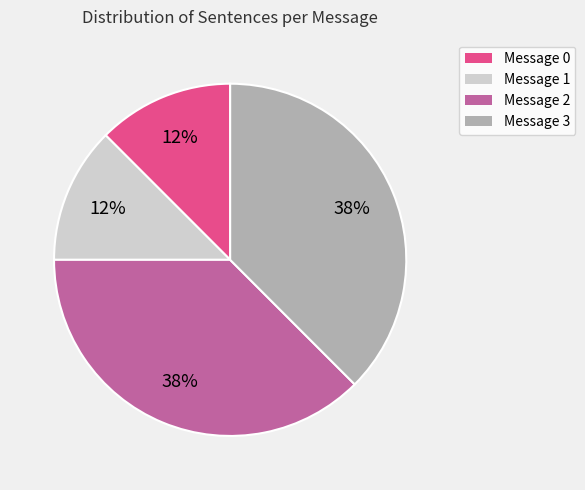

The Message 0 slice represents 20% of the pie. True or false?

False